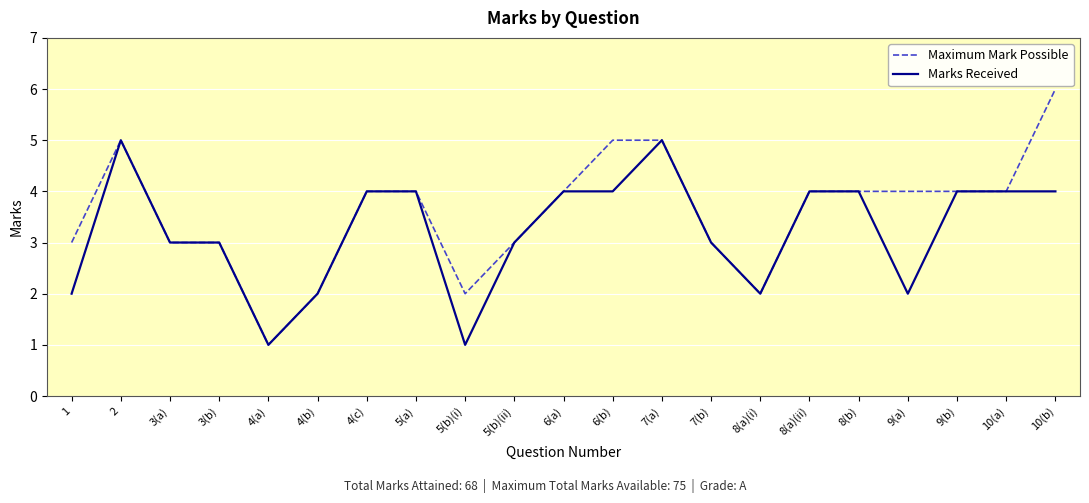

Which series has the widest spread of values?

Maximum Mark Possible